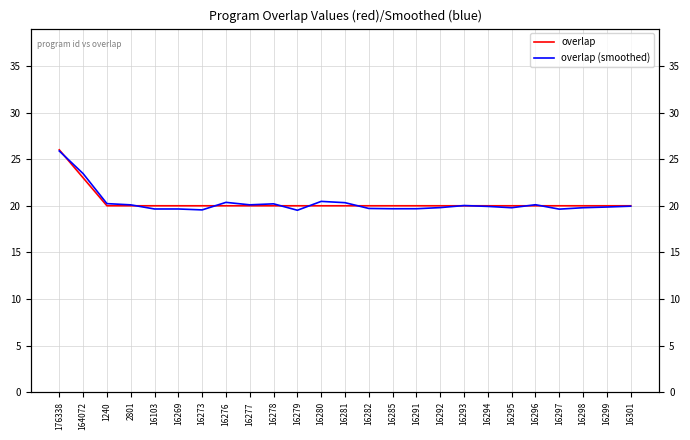

How many data points in overlap are above 20?

2